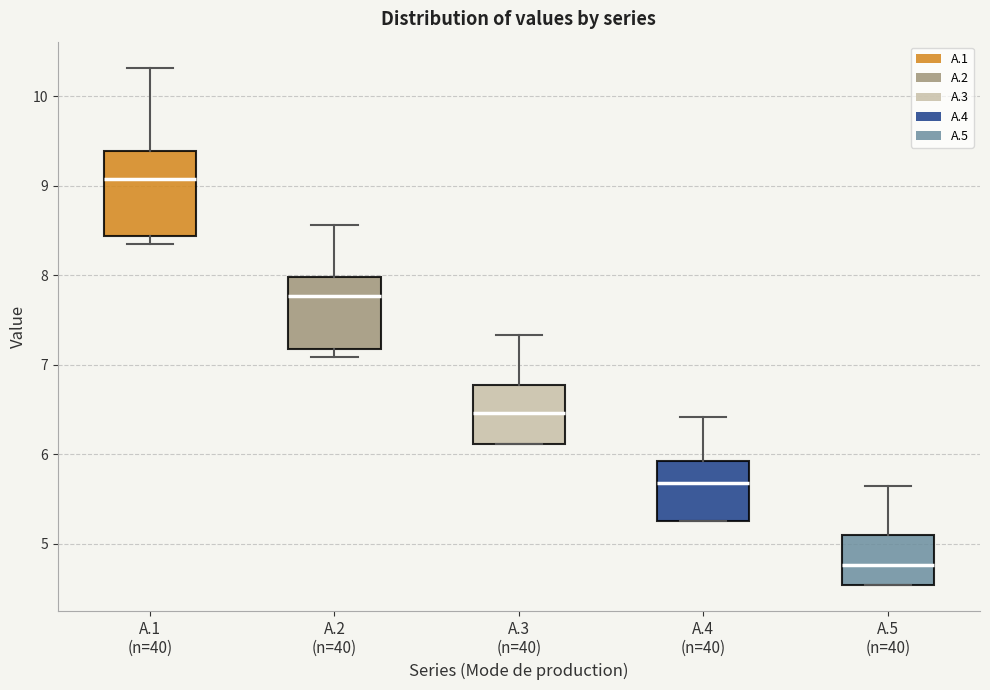

Where is the upper edge of the box for A.2 (n=40) on the y-axis? The values are not printed on the chart, so give them approximately, as read against the axis.

8.0